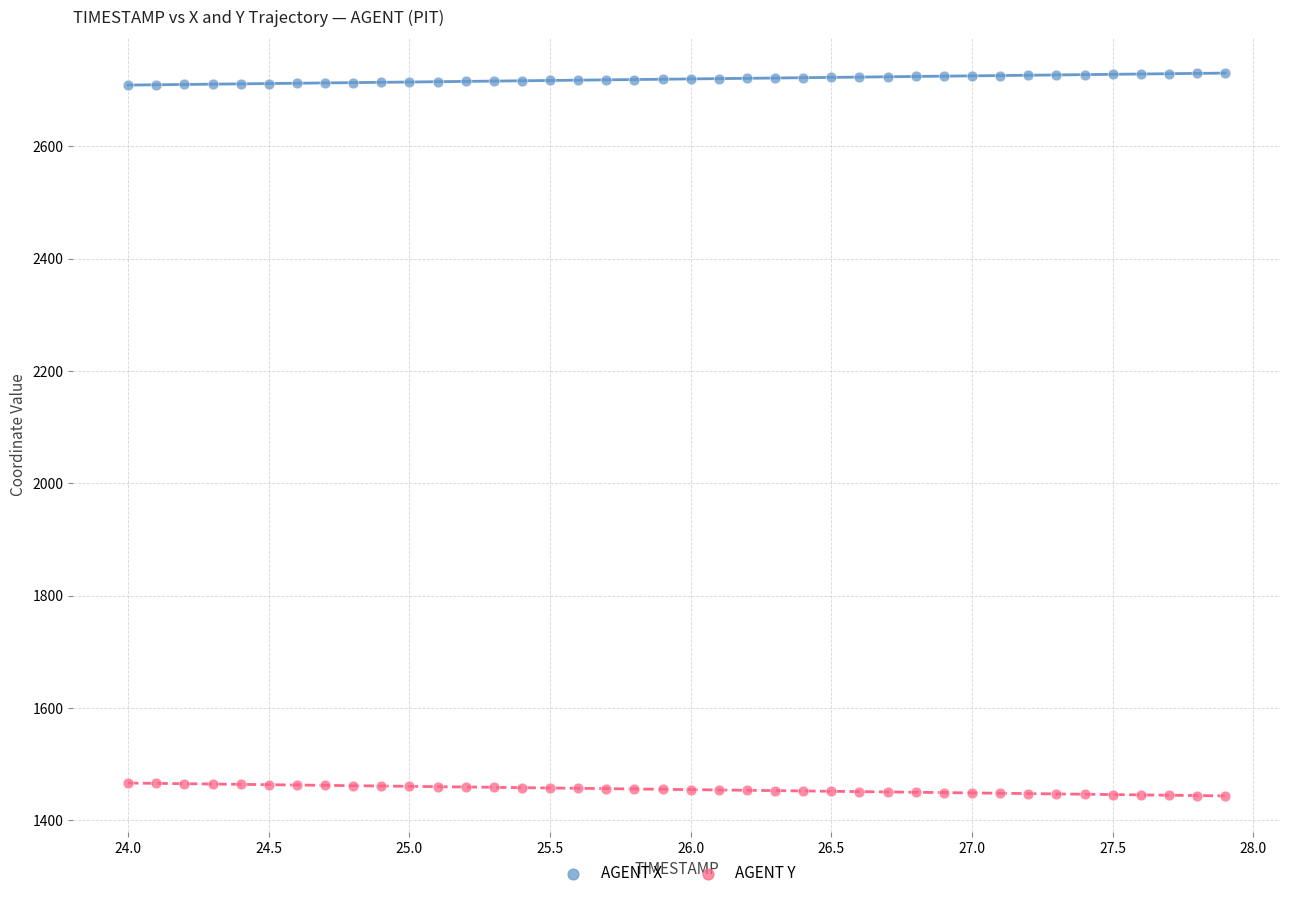

What is the X range (max minus min) for the scatter plot?

3.9